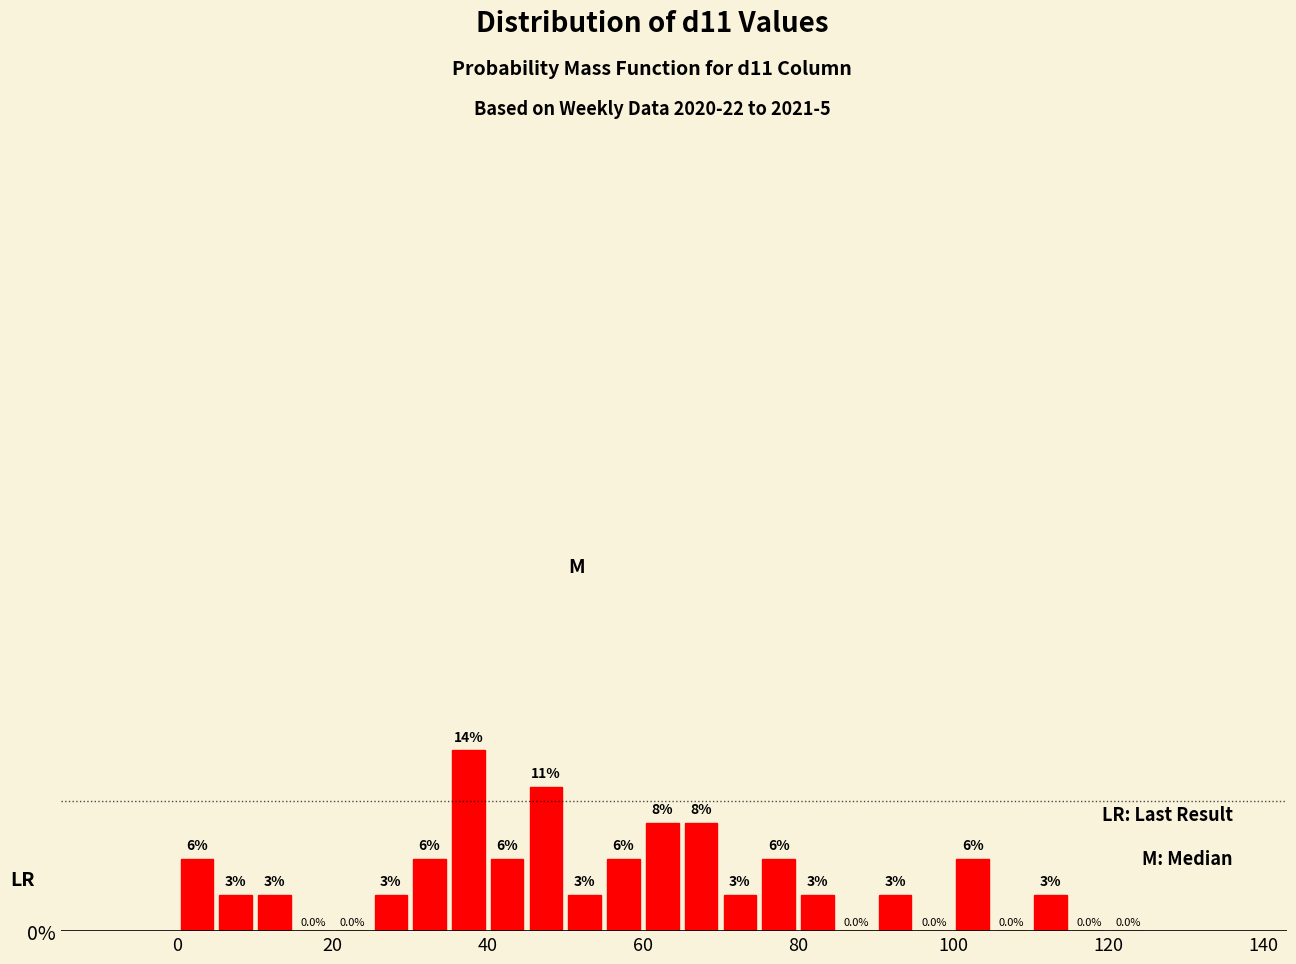

Around what value on the x-axis is the tallest bar? Give the approximate position of its centre, as read against the axis.

38